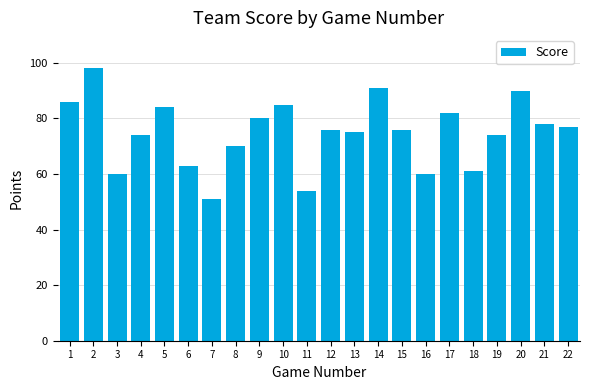

Reading right to left, transcribe all the data shown in this chart.

22=77	21=78	20=90	19=74	18=61	17=82	16=60	15=76	14=91	13=75	12=76	11=54	10=85	9=80	8=70	7=51	6=63	5=84	4=74	3=60	2=98	1=86